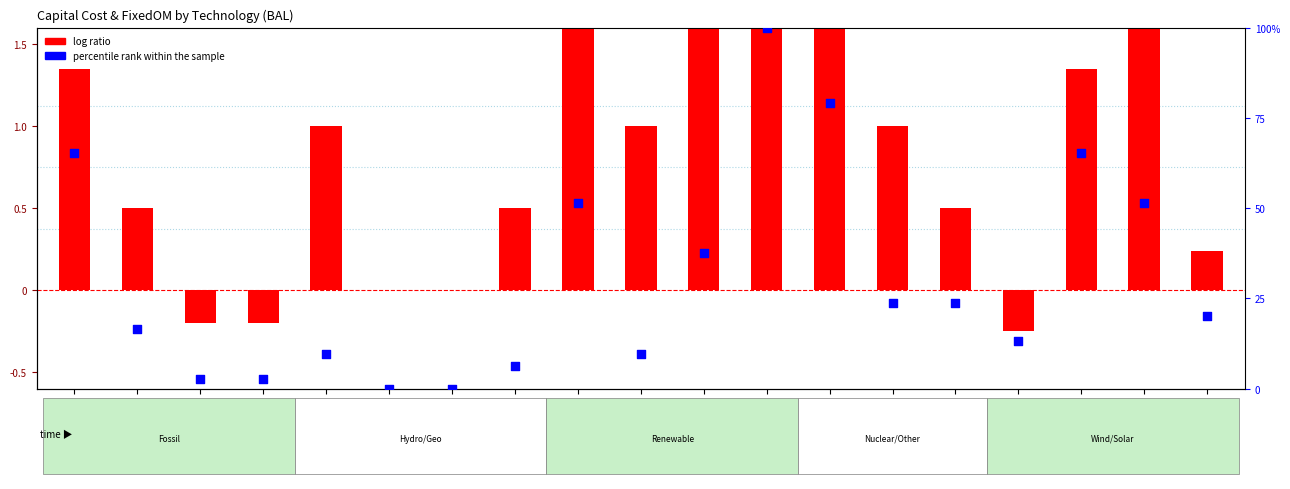

Which series has the widest spread of Y values?

log ratio